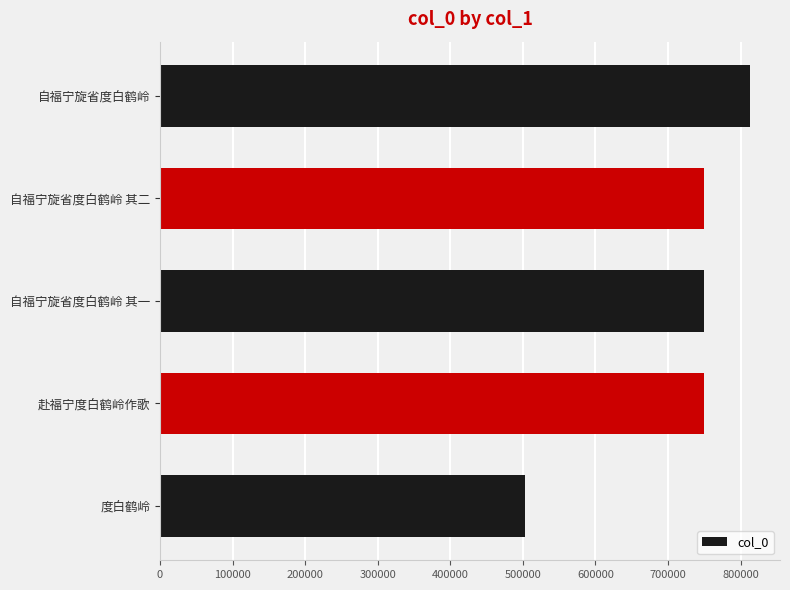

Are the bars horizontal?

Yes